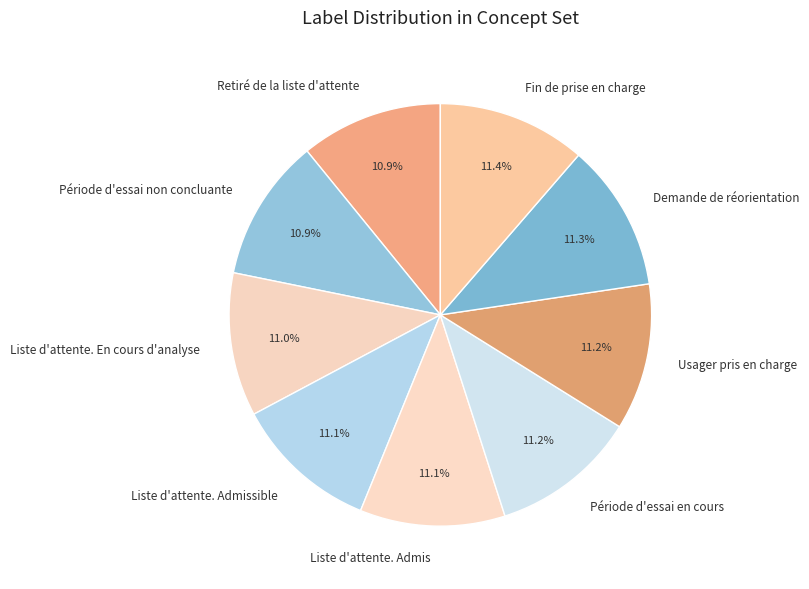

Is it true that Usager pris en charge is 2% of the pie?

False